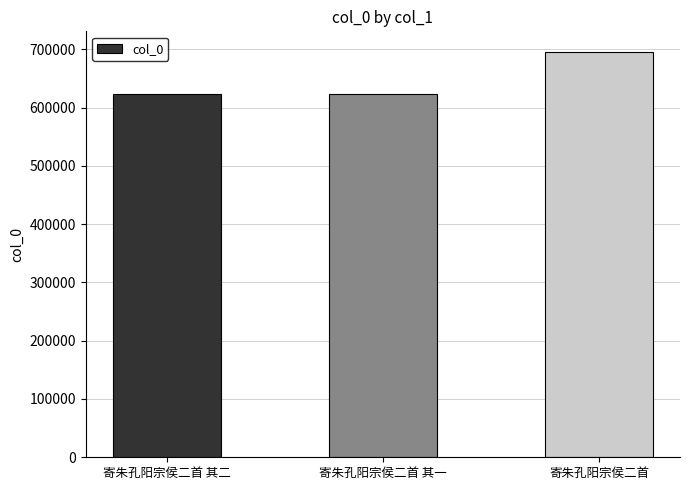

The value at 寄朱孔阳宗侯二首 其二 is 1093826. True or false?

False